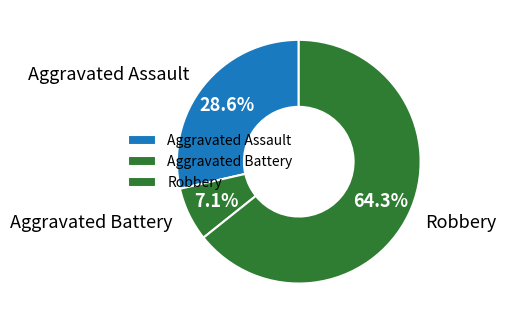

Combined, what portion of the pie is Robbery and Aggravated Assault?

92.9%